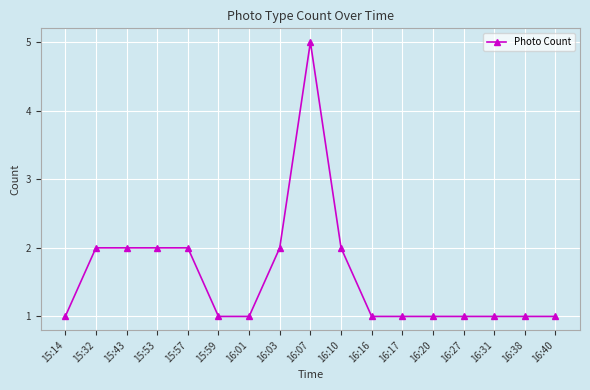

Is it true that the value at 16:40 is 1?

True